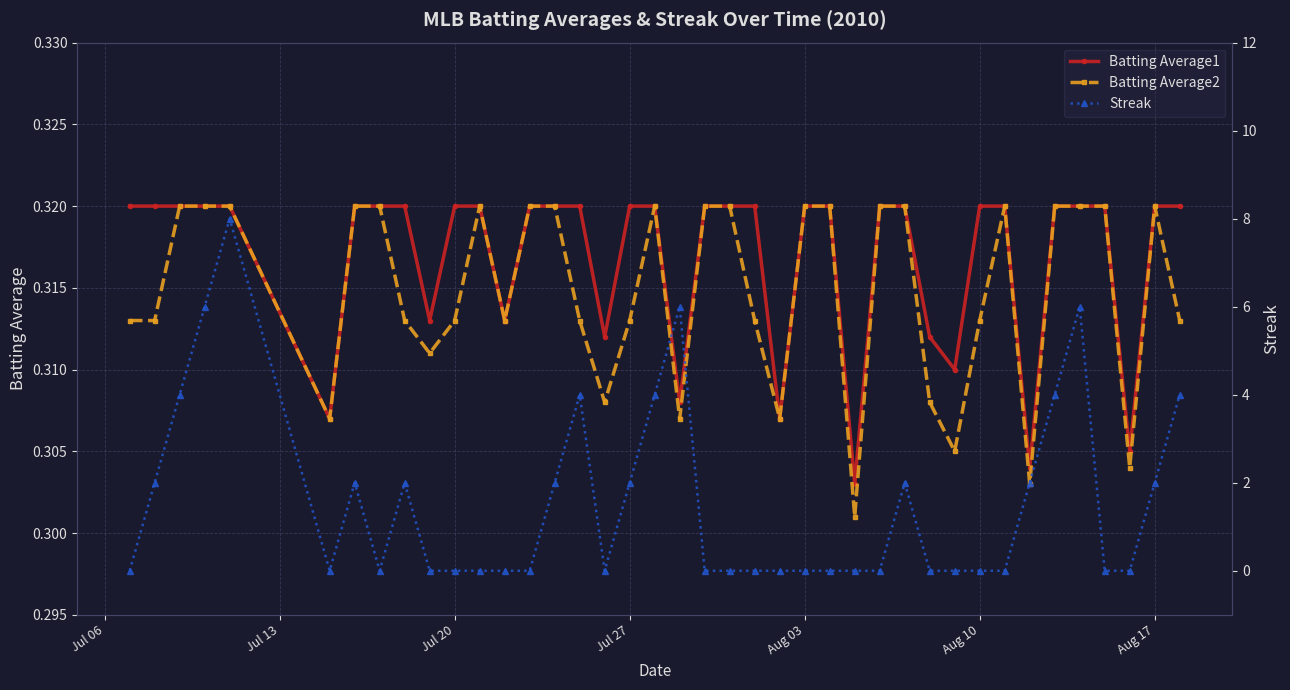

Which series has the largest total across all categories?

Streak